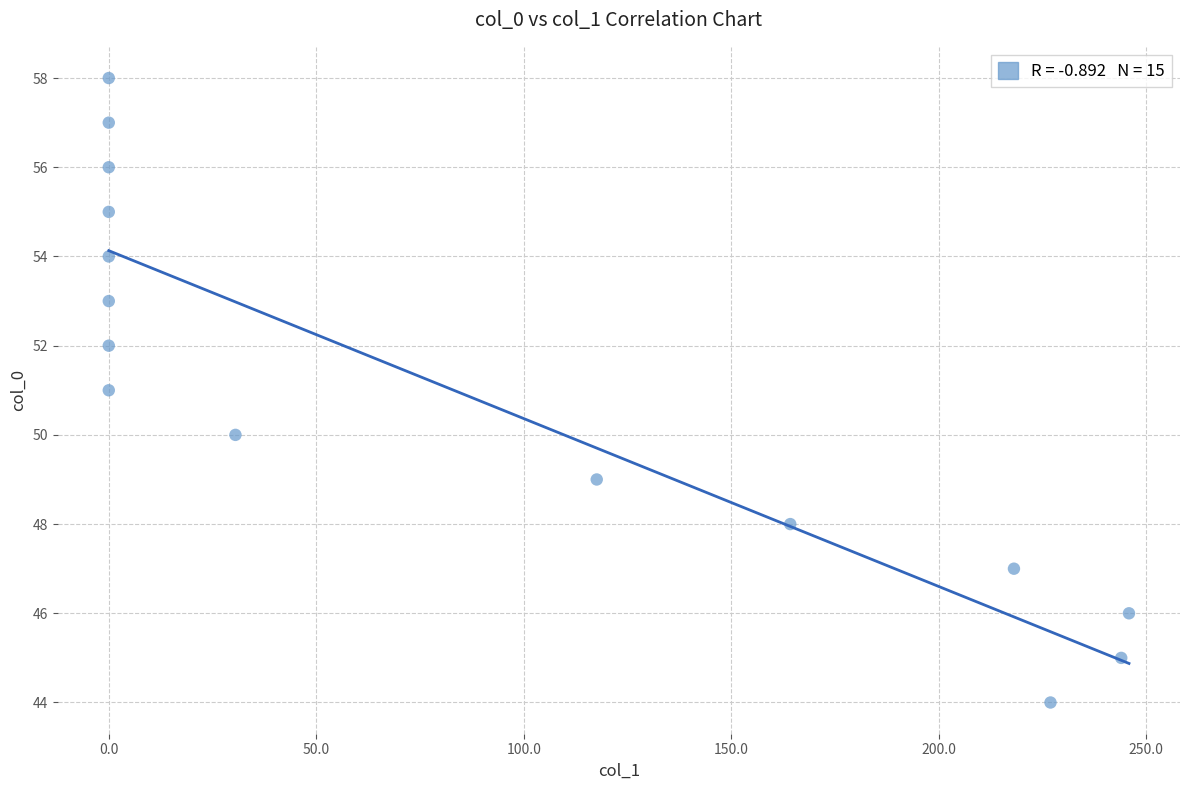

What is the range of Y values (max minus min)?

14